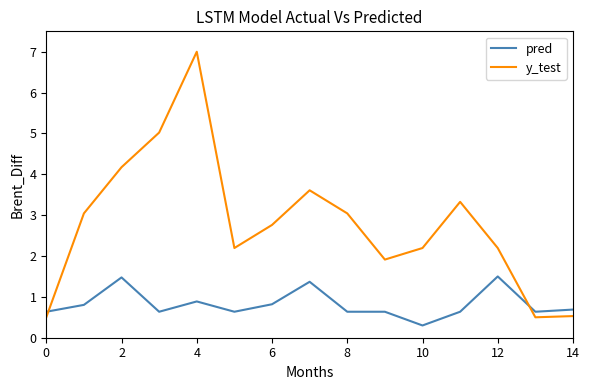

How many intersections are there between y_test and pred?

2